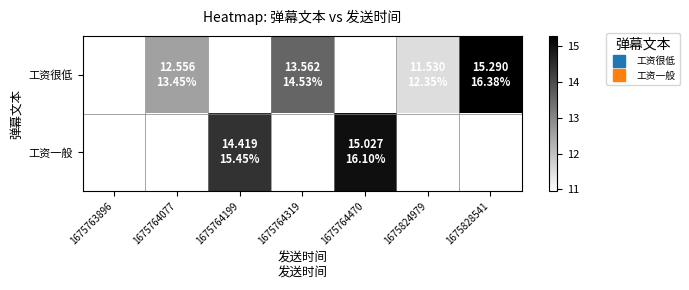

Rank the series at 1675764199 from lowest to highest value.

工资很低, 工资一般